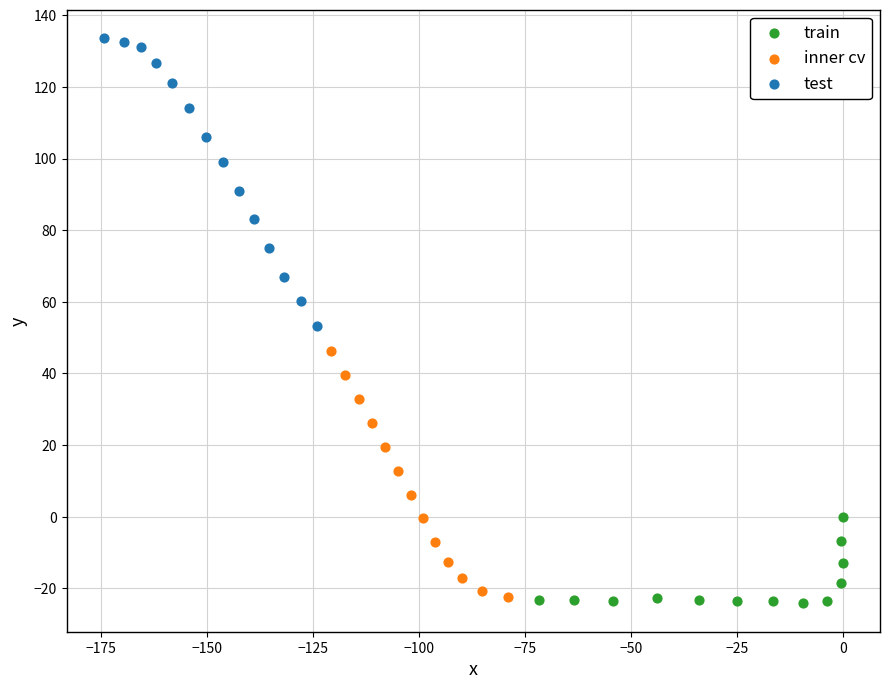

Which series has the largest Y range (max minus min)?

test